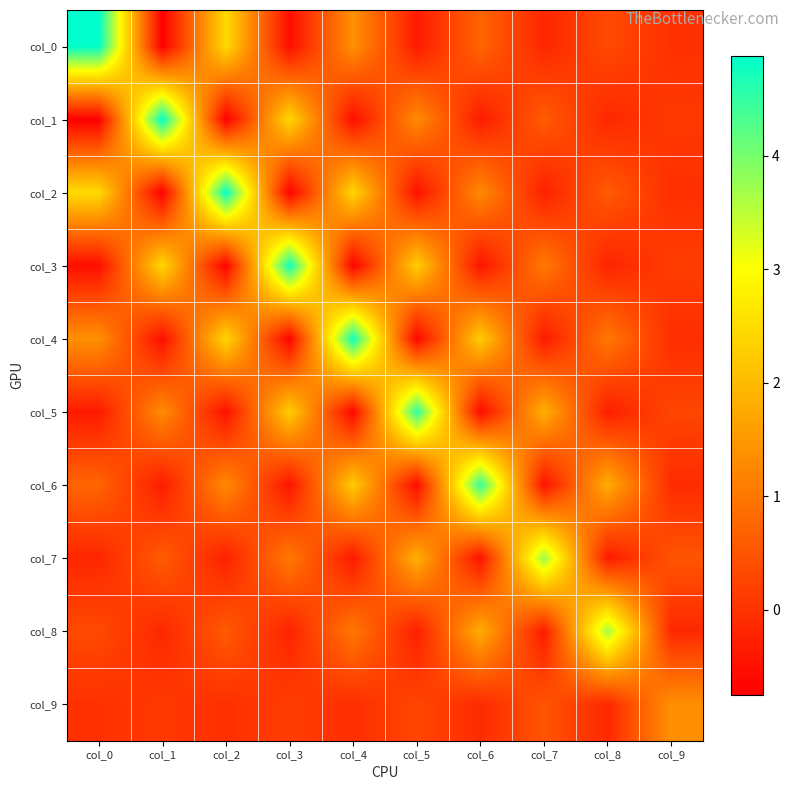

Rank the series at col_9 from lowest to highest value.

col_8, col_6, col_4, col_2, col_0, col_1, col_3, col_5, col_7, col_9